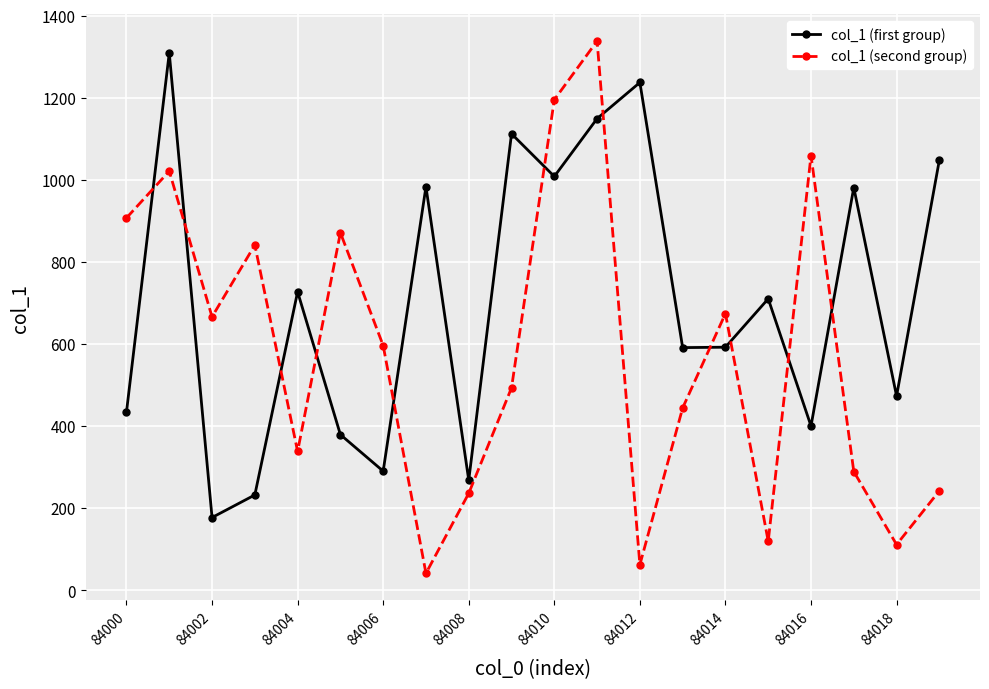

What is the highest value of the col_1 (first group) series?

1309